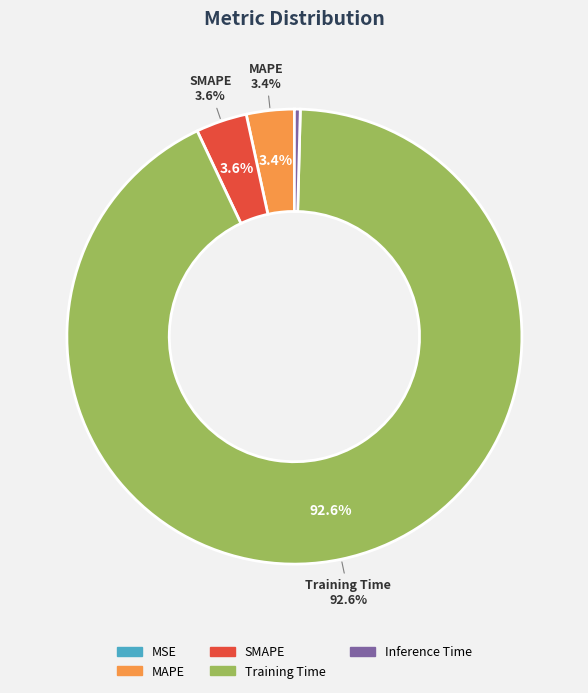

Is there a majority slice in this chart?

Yes